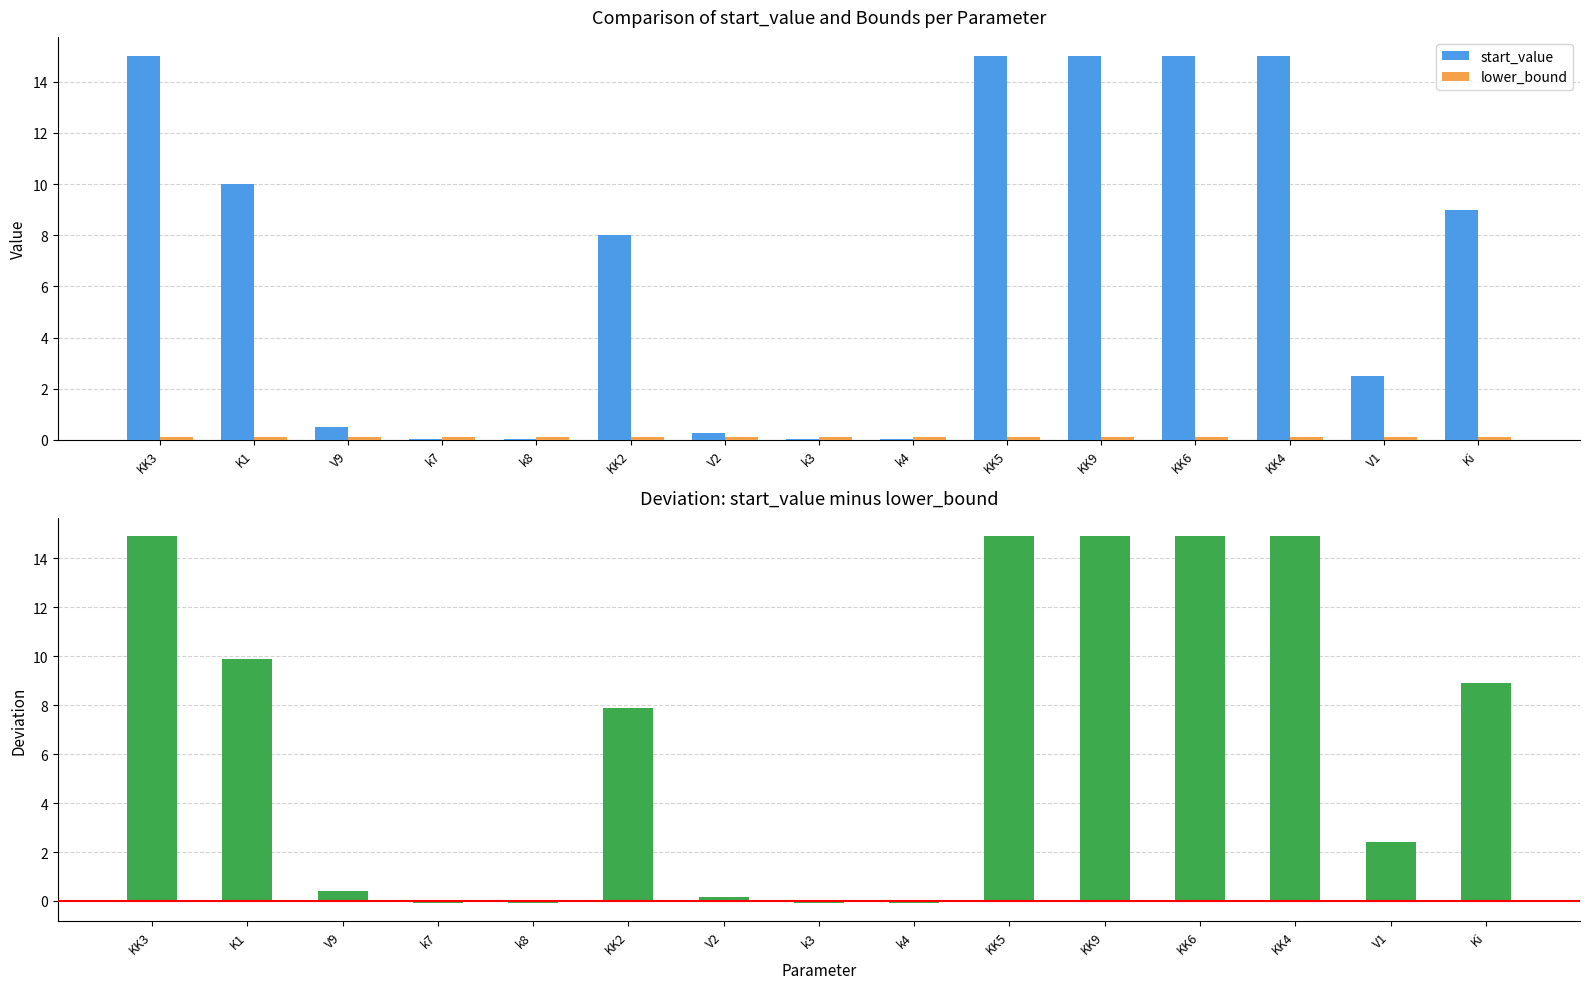

What is the average value of the start_value series?

7.0